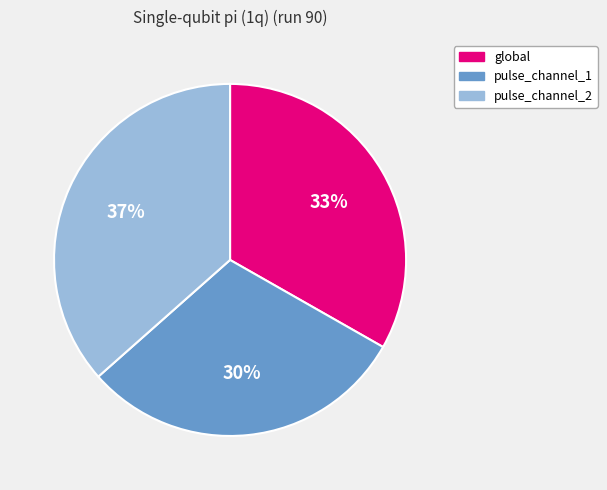

To the nearest percent, what is the average slice percentage?

33%